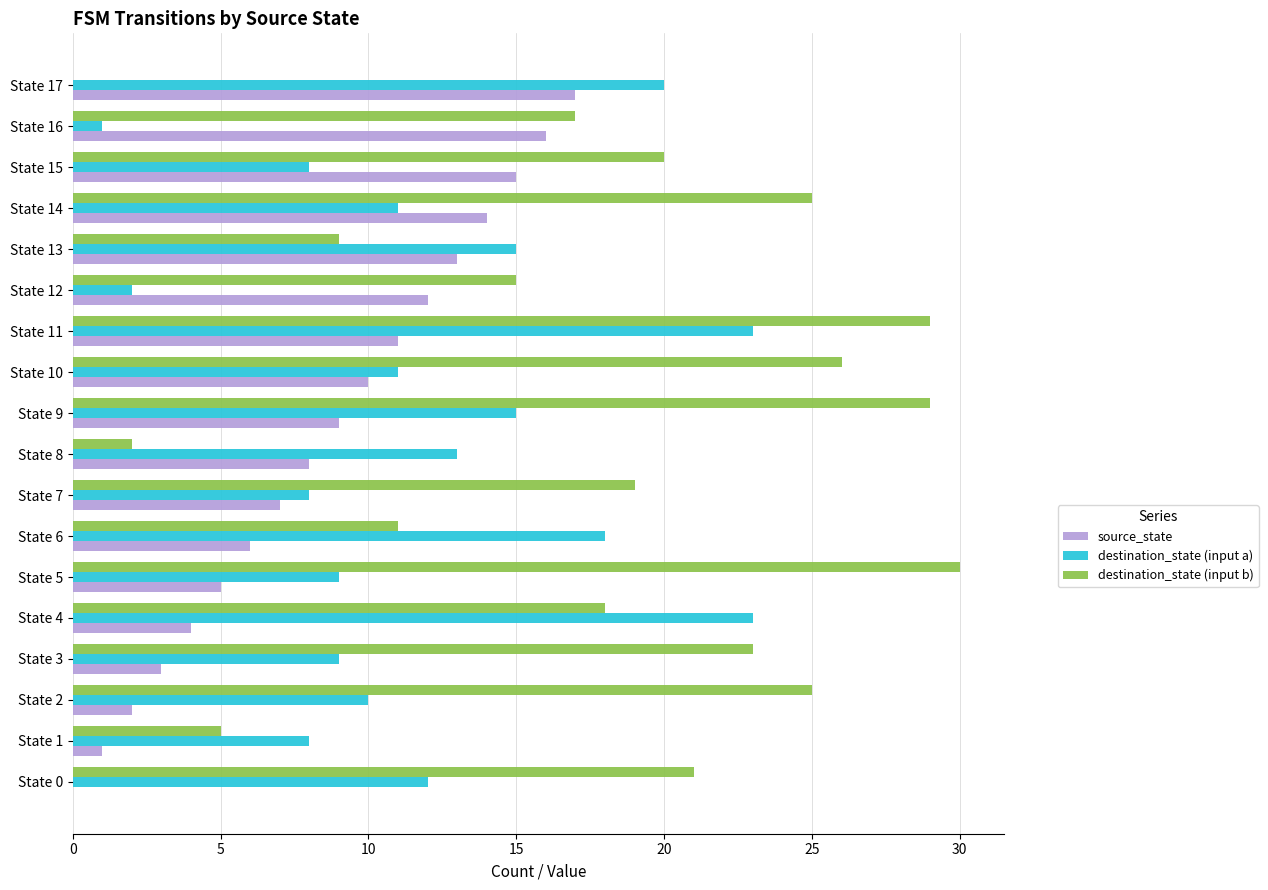

Which category has the highest value across all series?

State 5